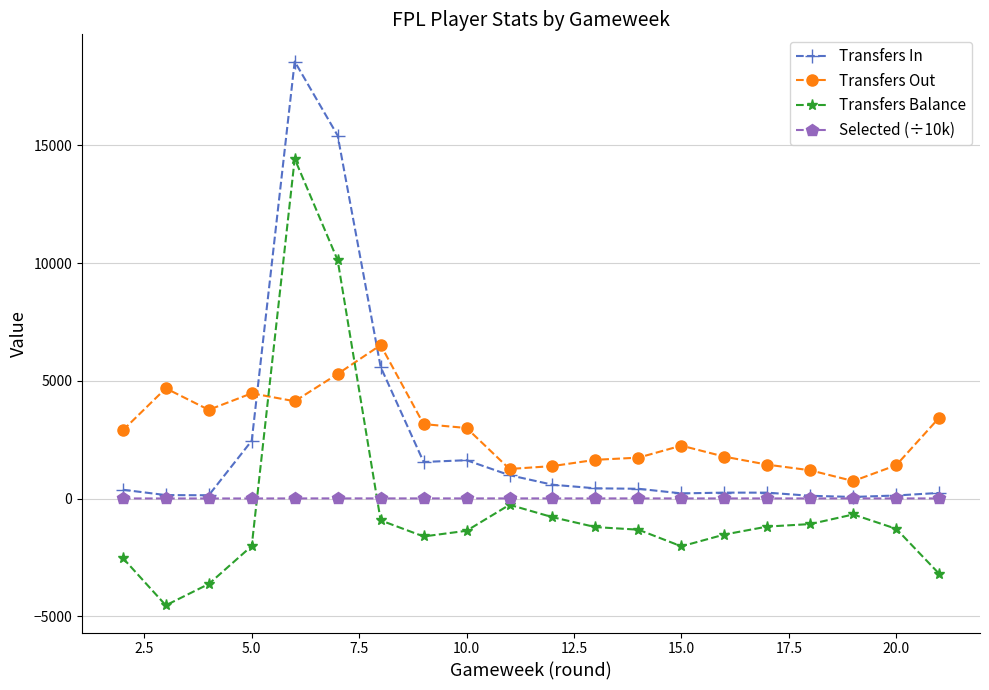

True or false: Transfers Balance and Transfers In intersect in this chart.

False